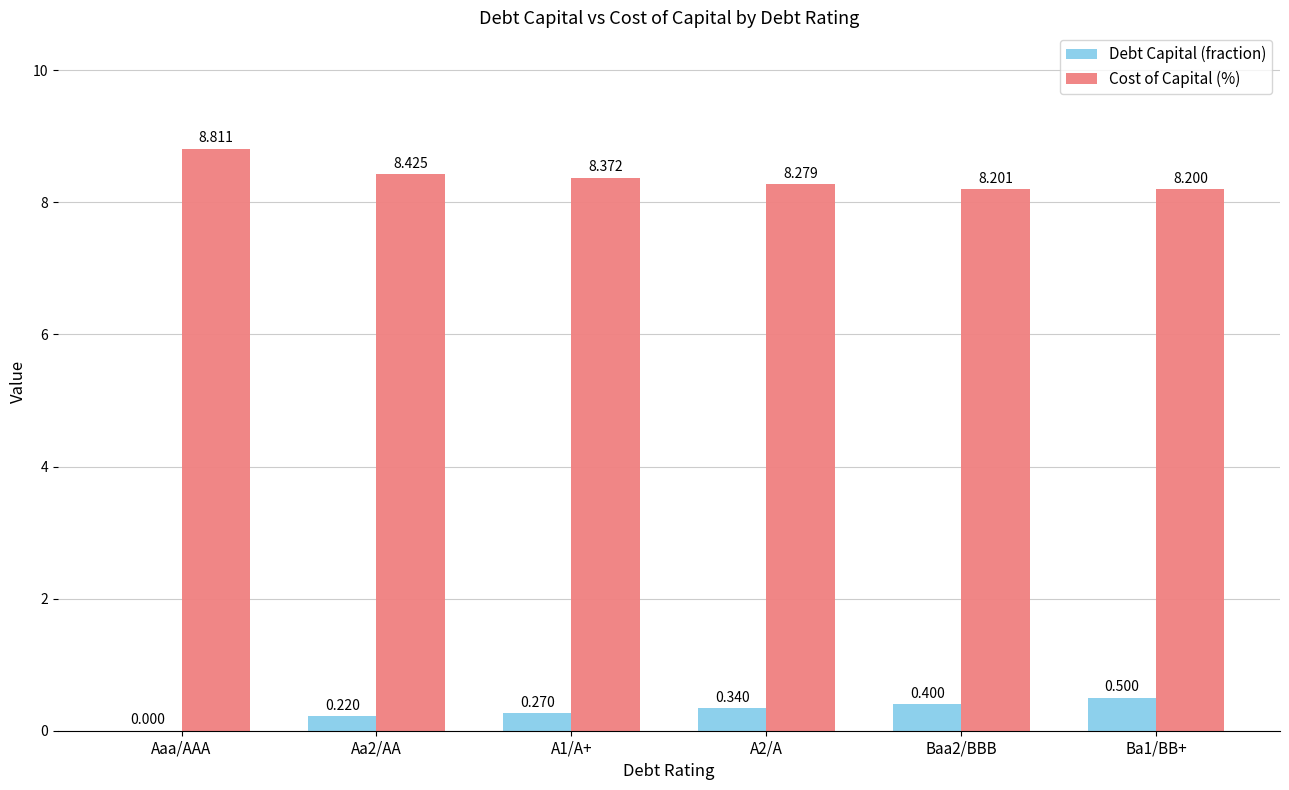

What is the sum of all Cost of Capital (%) values?

50.3